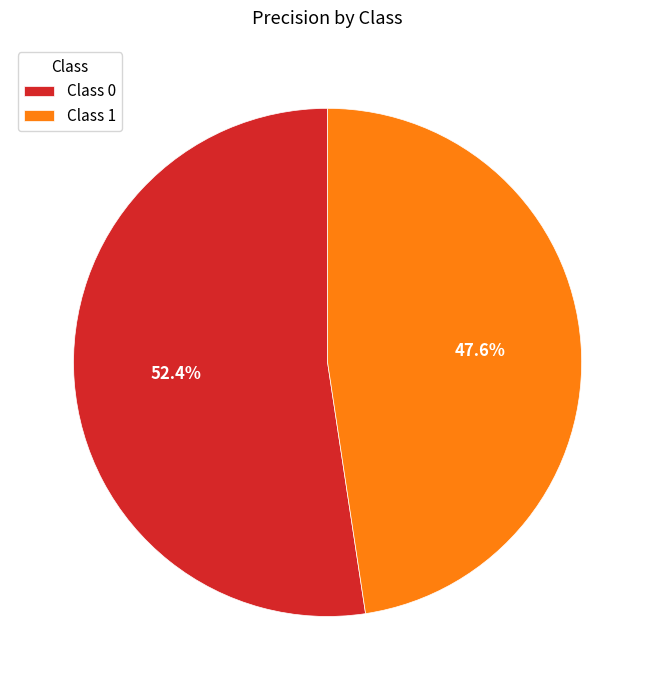

Rank the categories by value from lowest to highest.

Class 1, Class 0